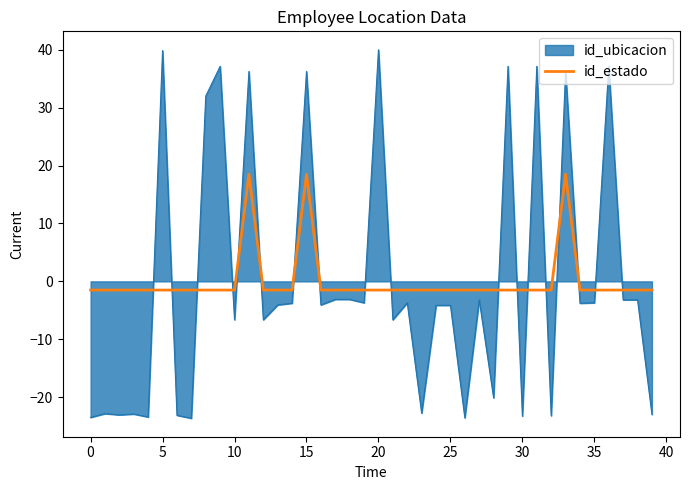

What is the maximum value for id_ubicacion?

40.0